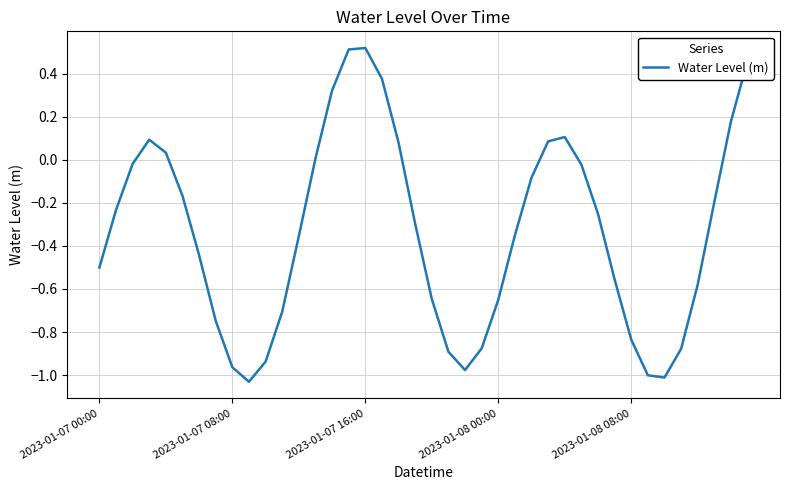

Does the chart have visible grid lines?

Yes